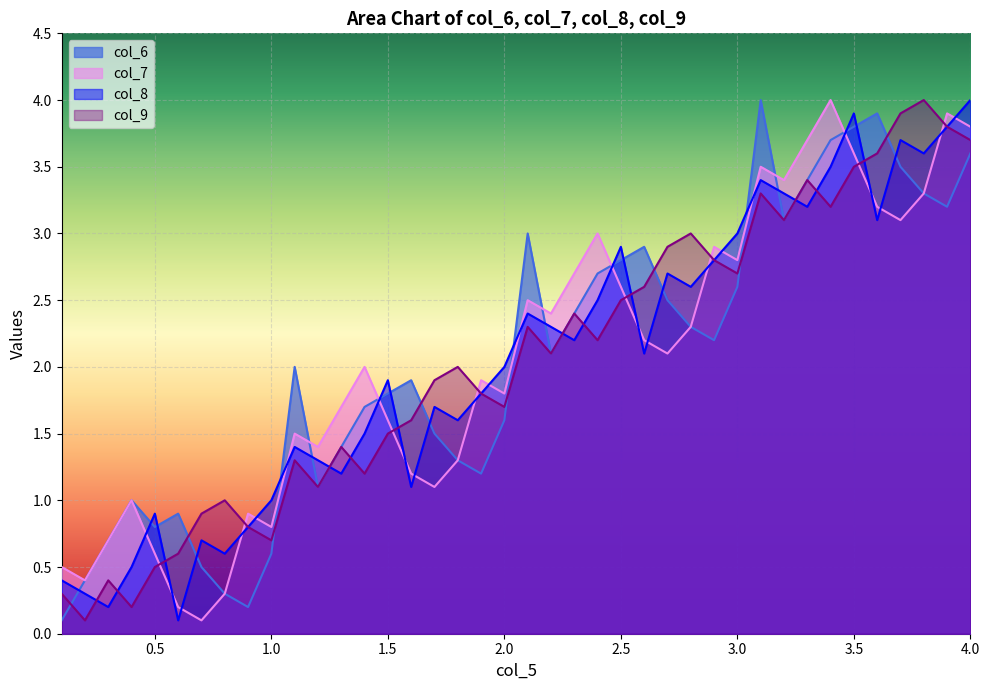

What is the greatest value displayed?

4.0